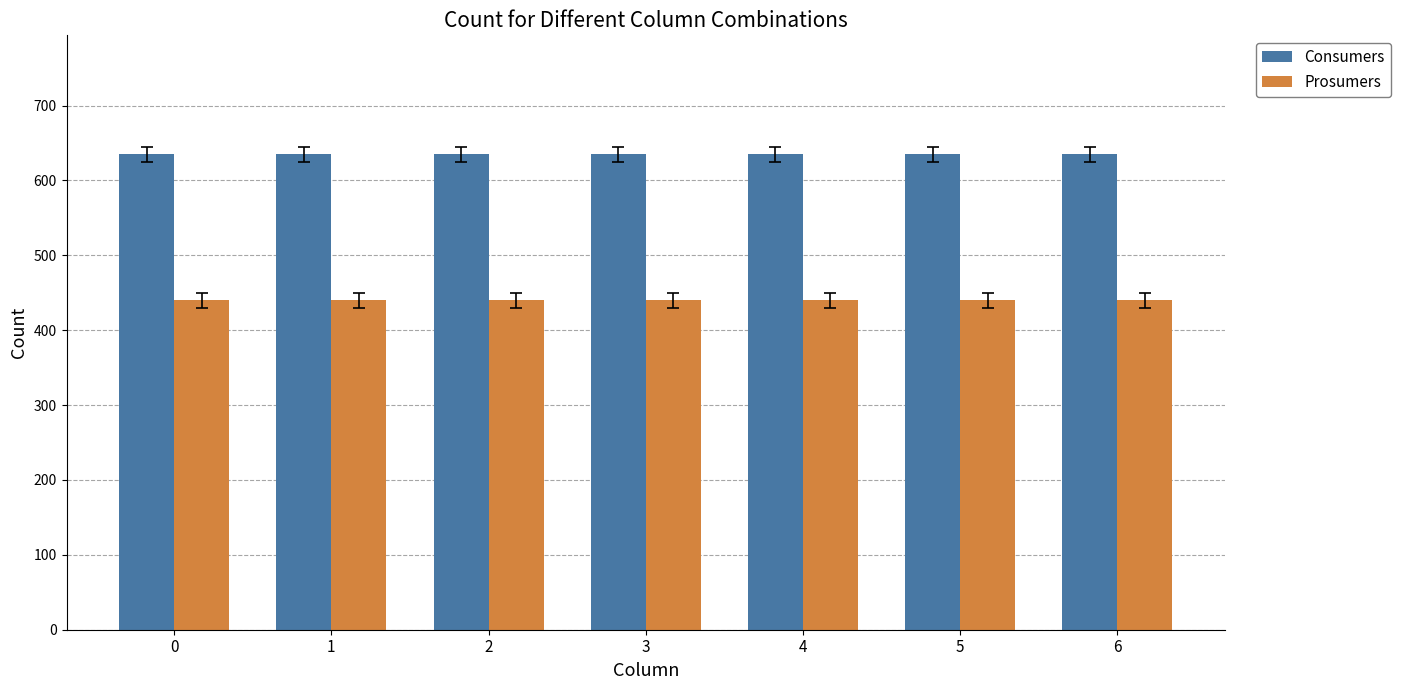

Reading left to right, what are all the values shown in this chart?

Consumers: 0=635	1=635	2=635	3=635	4=635	5=635	6=635
Prosumers: 0=440	1=440	2=440	3=440	4=440	5=440	6=440